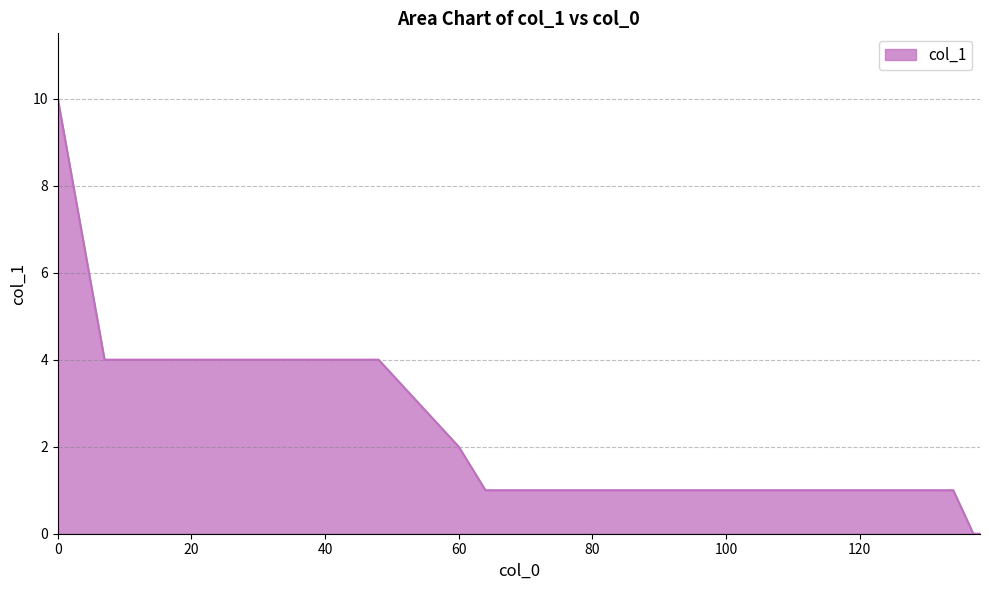

What is the difference between the maximum and minimum values?

10